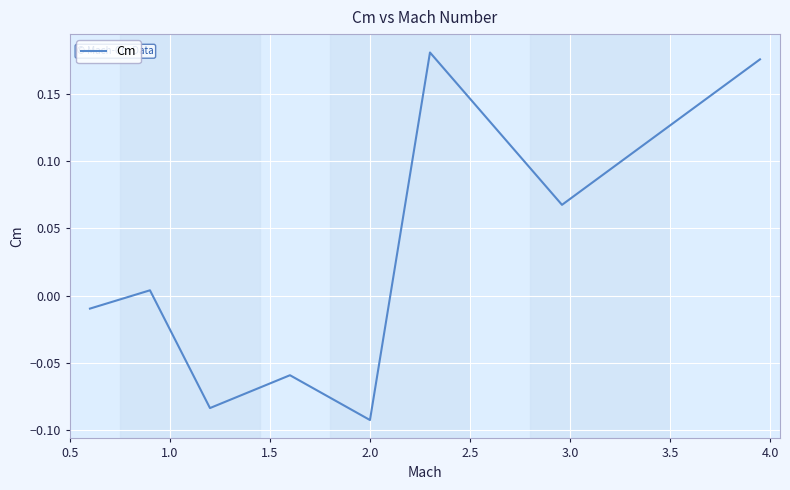

What is the difference between the maximum and minimum values?

0.3